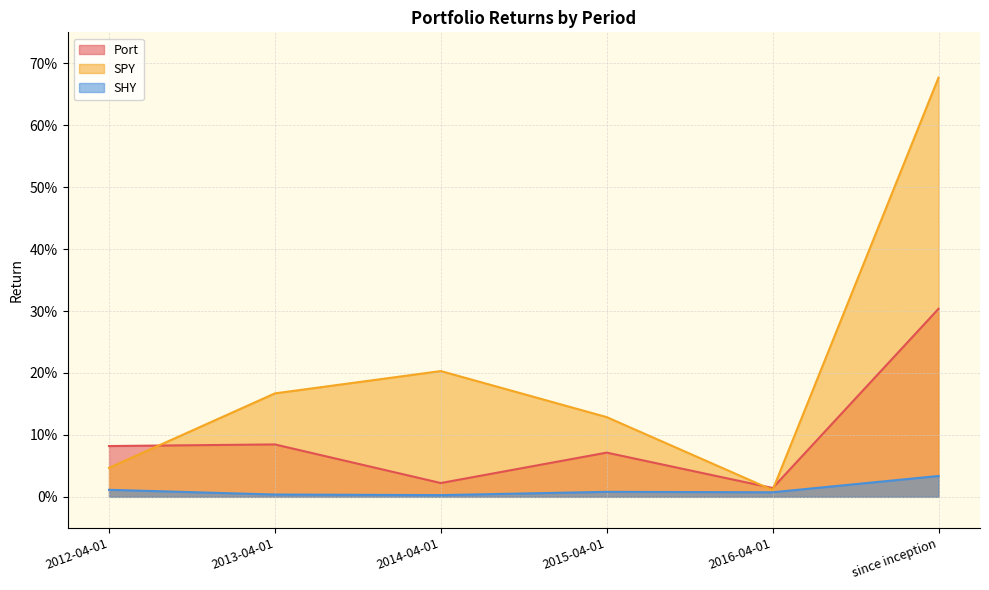

What is the difference between the maximum and minimum values in the SPY series?

0.7